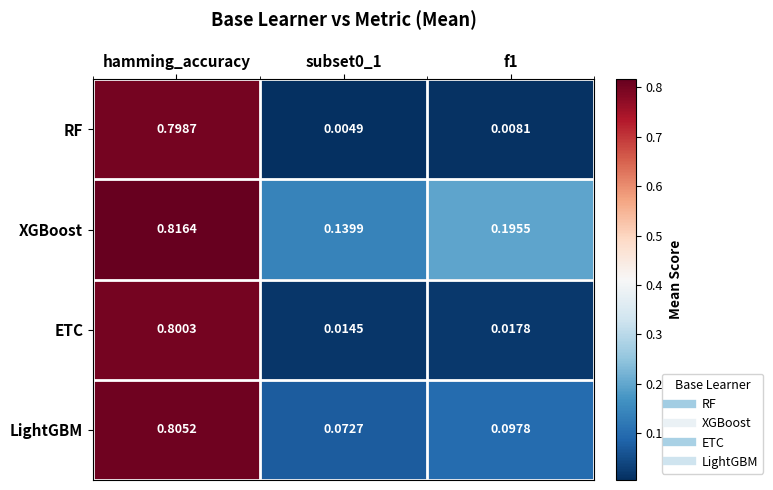

List the series in order of their peak value, lowest first.

RF, ETC, LightGBM, XGBoost